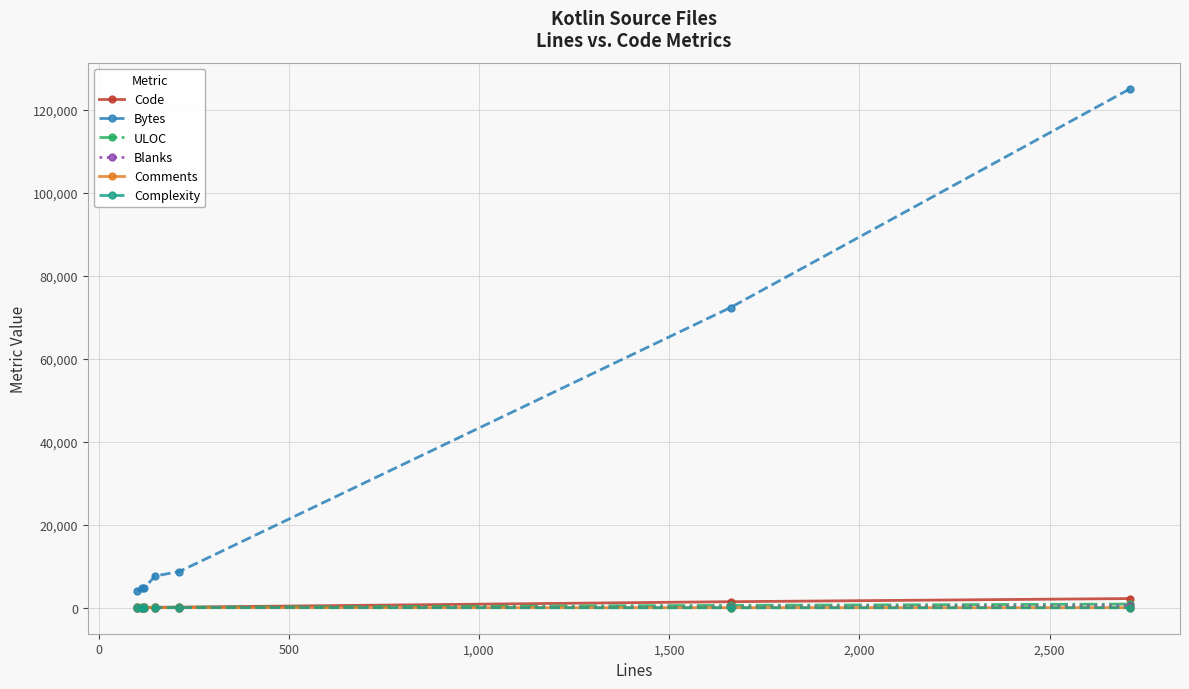

Which series has the largest total across all categories?

Bytes